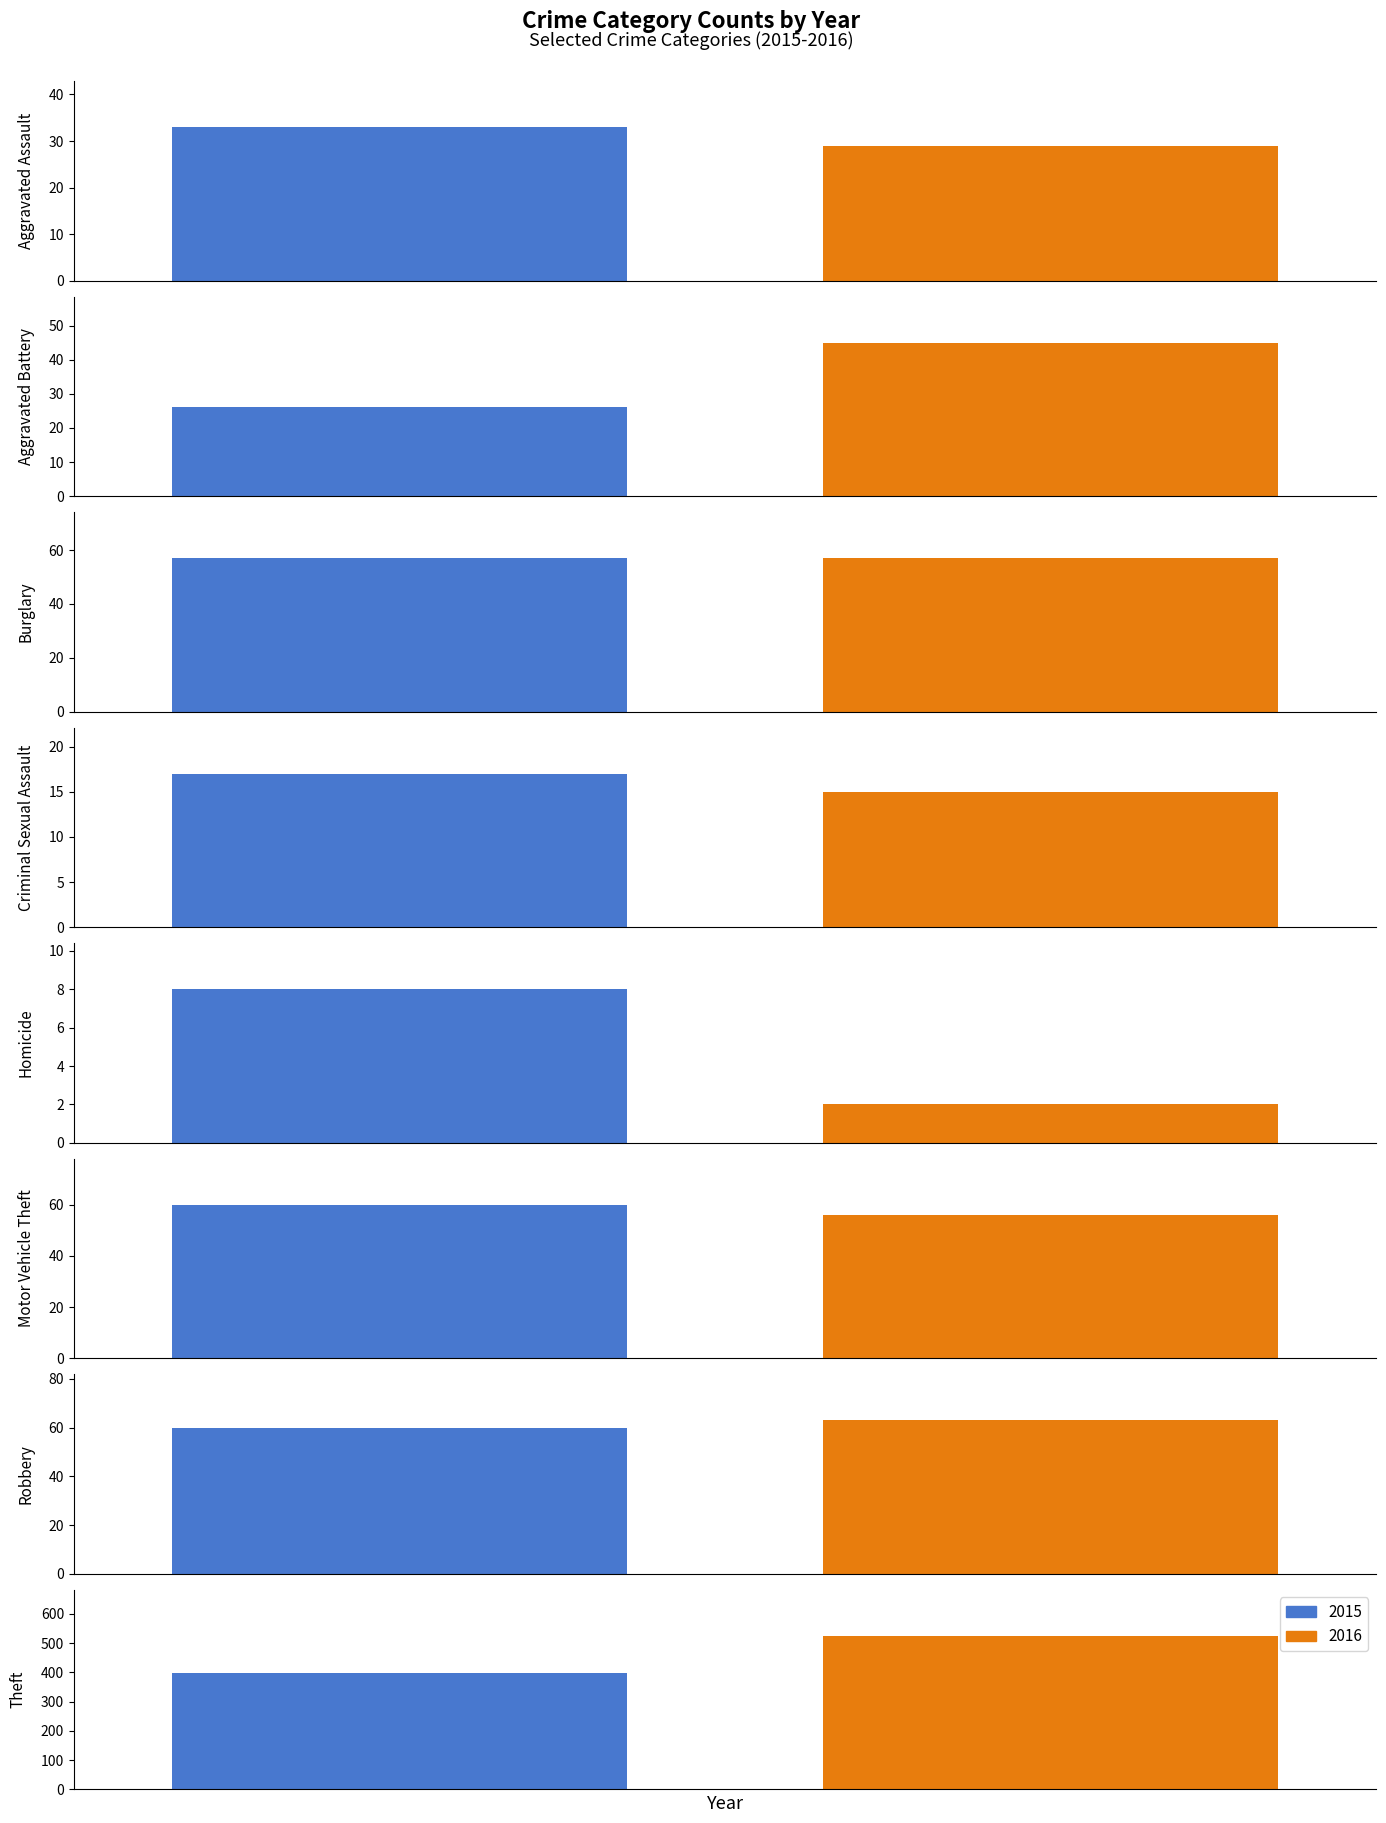

What is the sum of all 2016 values?

792